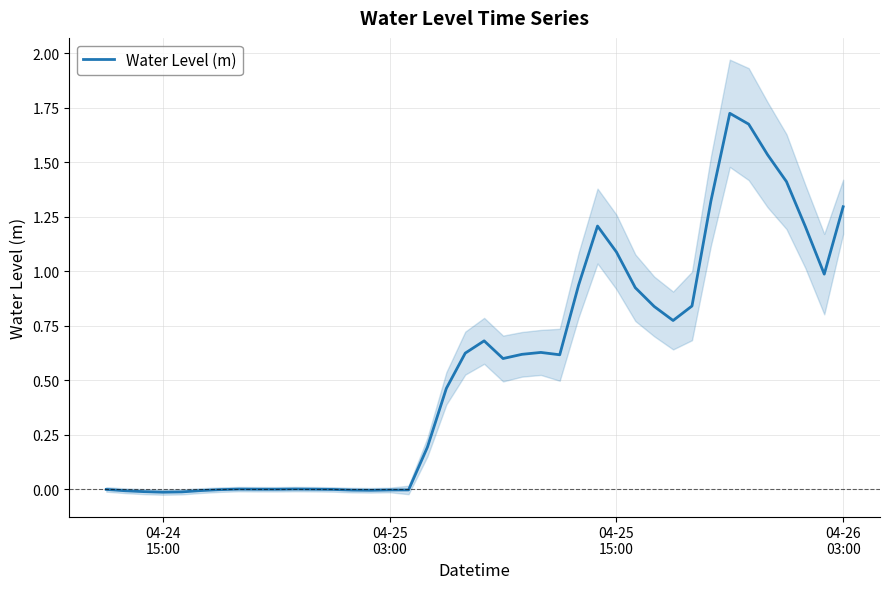

Reading left to right, list all the values displayed in this chart.

0.0	-0.0	-0.0	-0.0	-0.0	-0.0	-0.0	0.0	0.0	0.0	0.0	0.0	-0.0	-0.0	-0.0	-0.0	-0.0	0.2	0.5	0.6	0.7	0.6	0.6	0.6	0.6	0.9	1.2	1.1	0.9	0.8	0.8	0.8	1.3	1.7	1.7	1.5	1.4	1.2	1.0	1.3